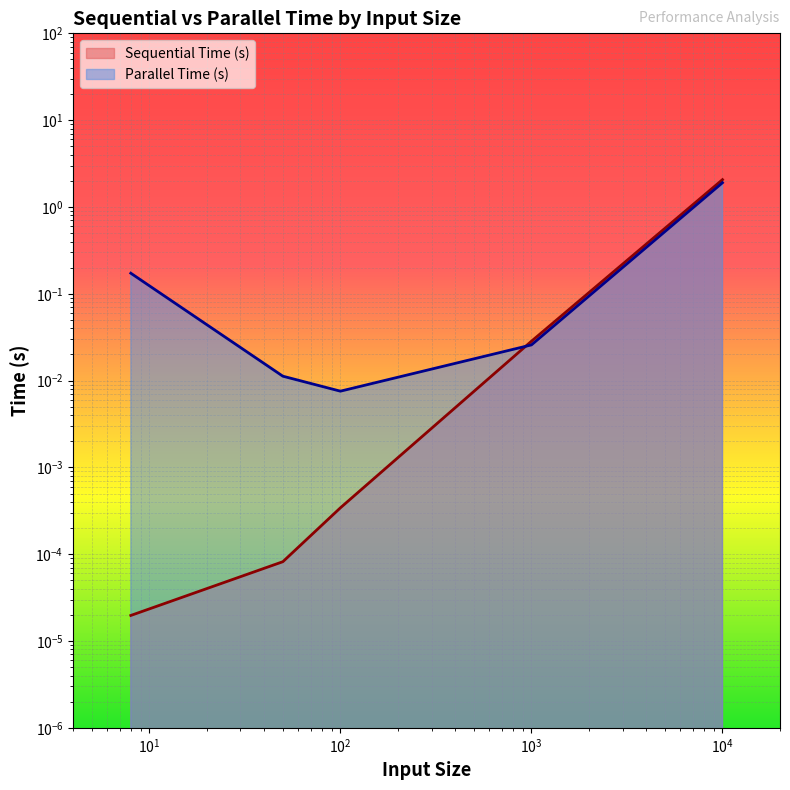

Which series has the largest total across all categories?

Parallel Time (s)